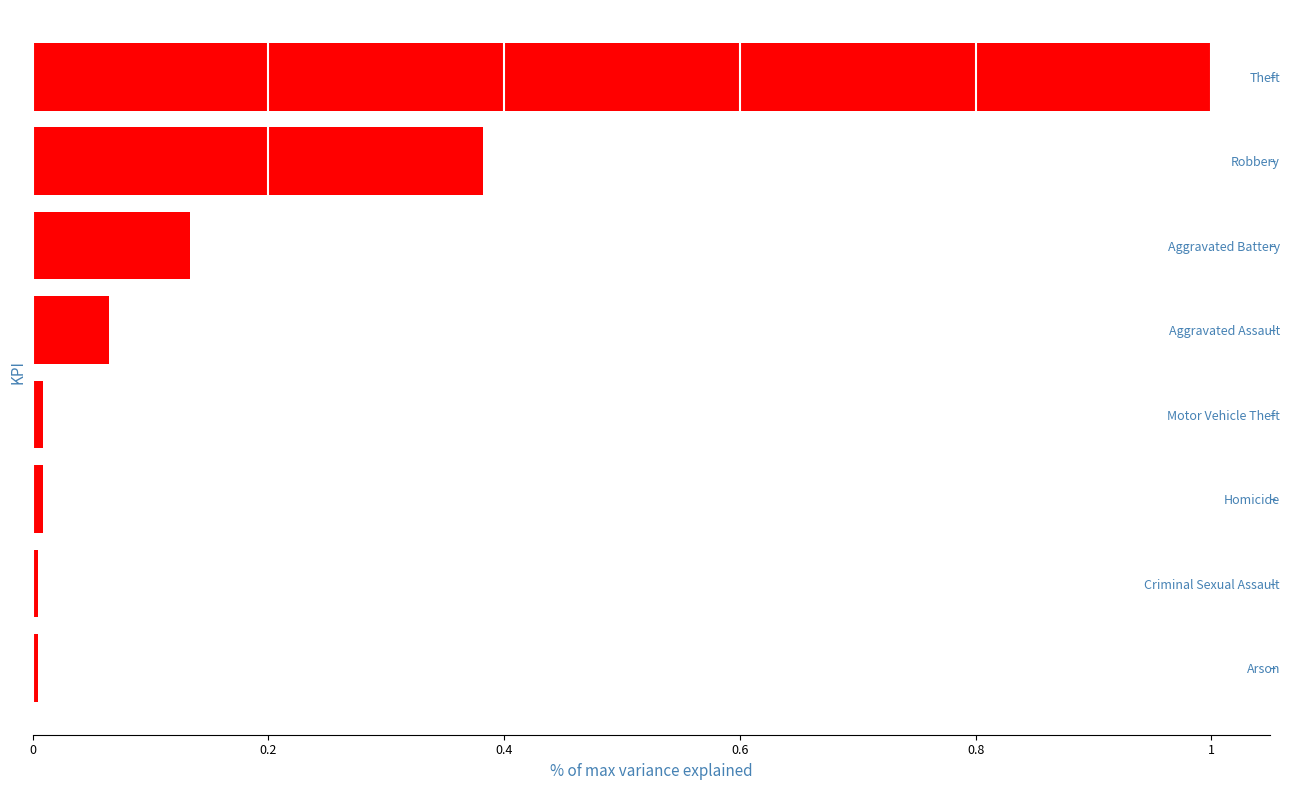

Between Criminal Sexual Assault and Robbery, which is larger?

Robbery